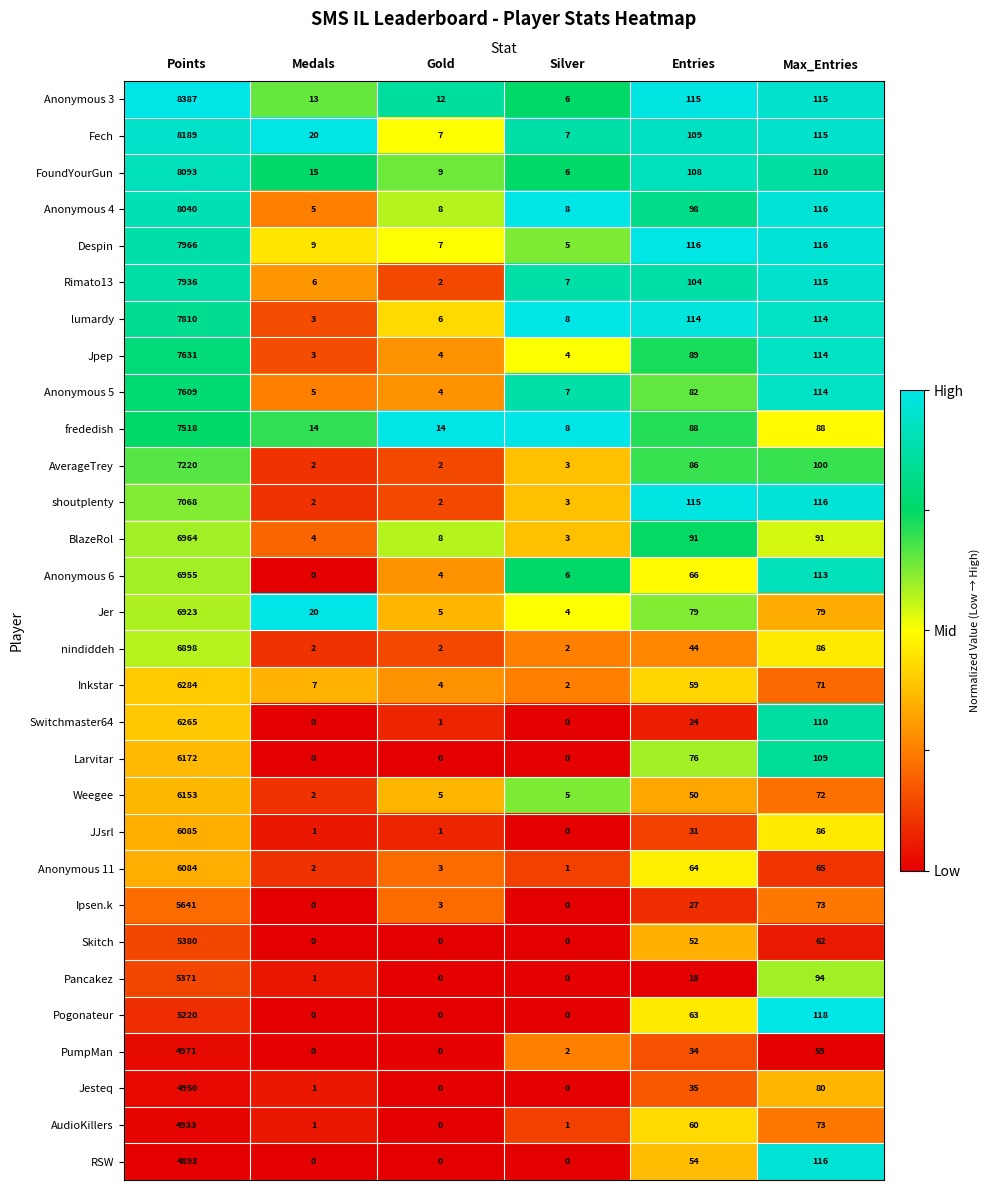

What is the difference between the maximum and minimum values in the AverageTrey series?

7218